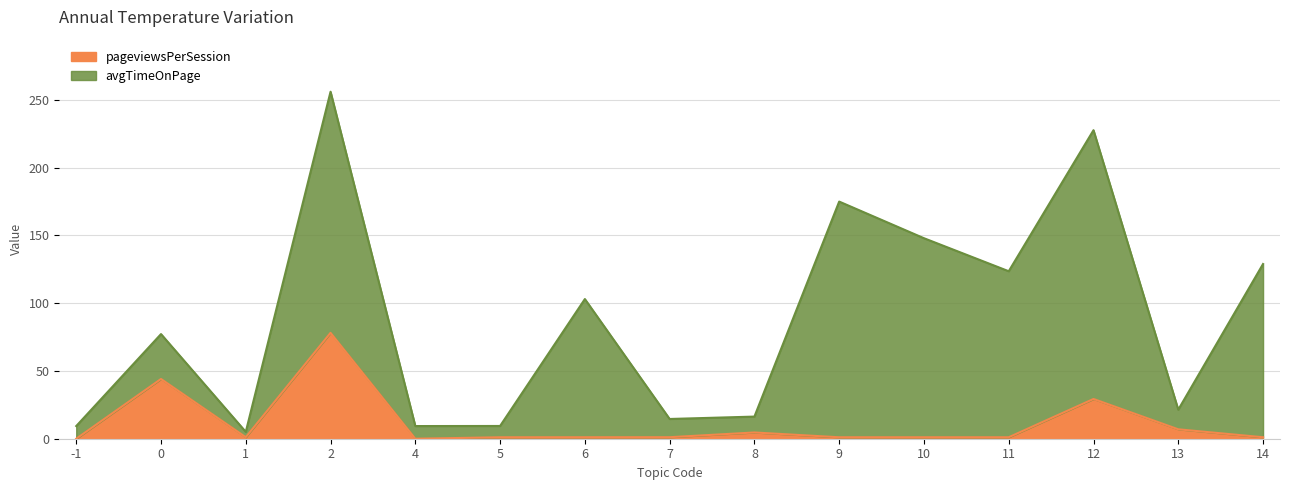

Which series has the largest range (max minus min)?

avgTimeOnPage